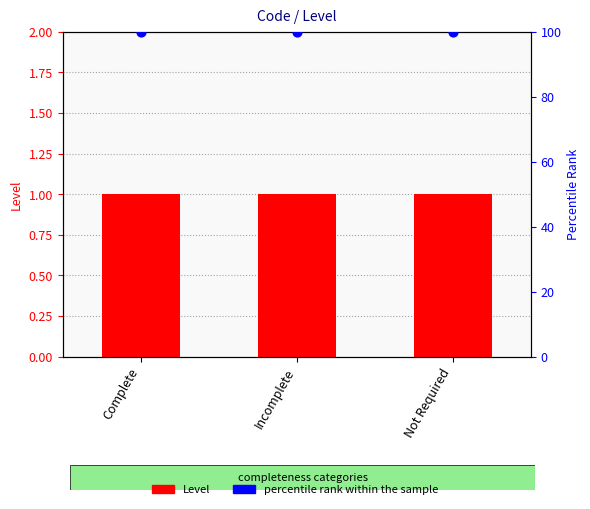

Which series reaches the minimum Y coordinate?

Level